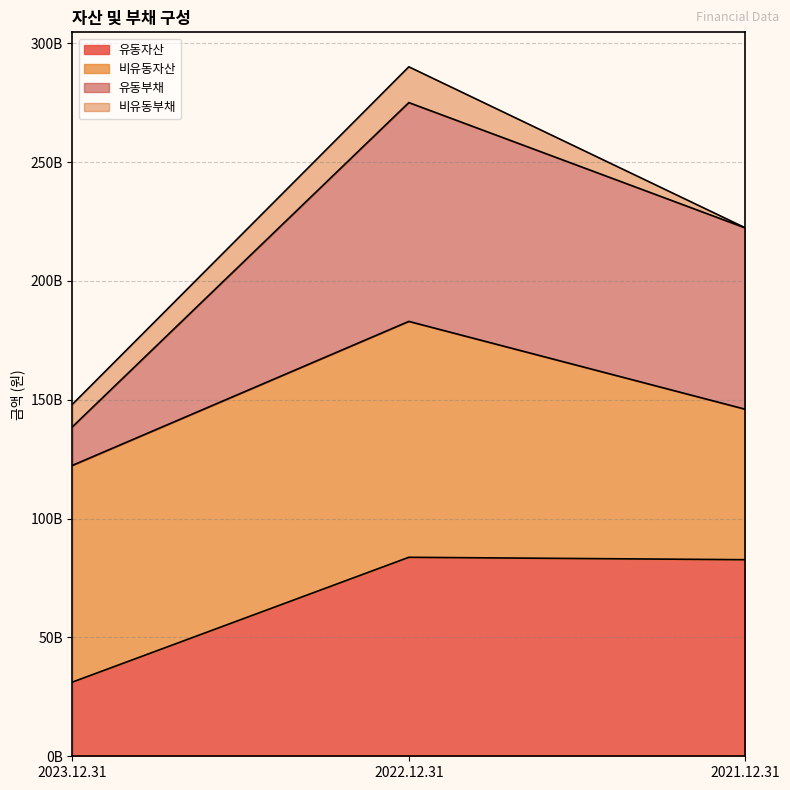

What position from the left is 2023.12.31?

1